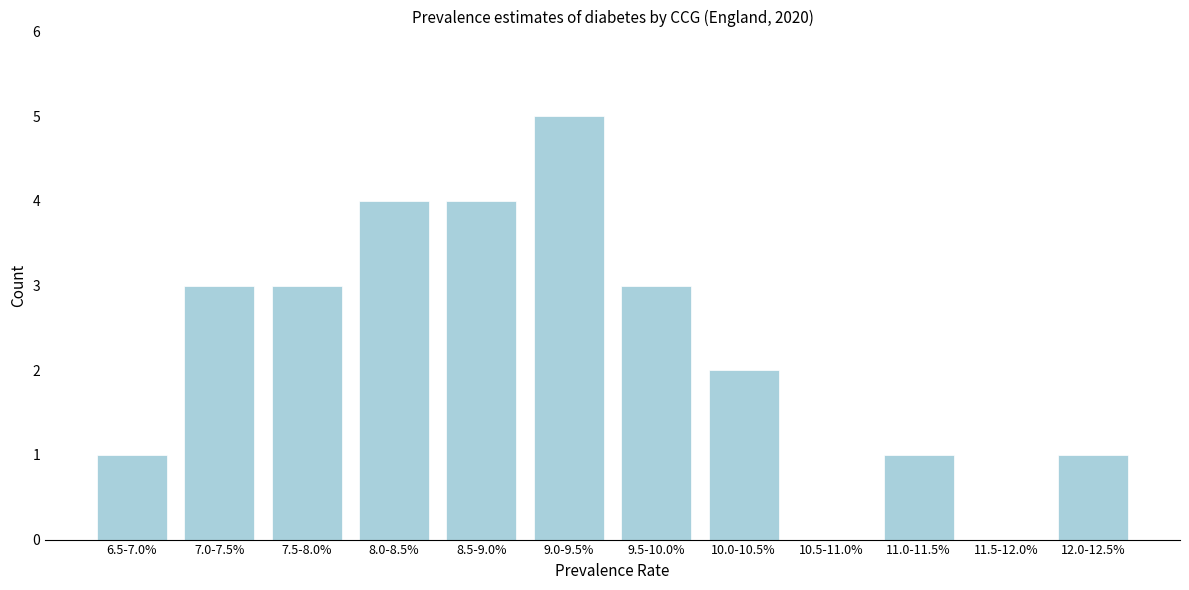

Reading left to right, what are all the values shown in this chart?

6.5-7.0%=1	7.0-7.5%=3	7.5-8.0%=3	8.0-8.5%=4	8.5-9.0%=4	9.0-9.5%=5	9.5-10.0%=3	10.0-10.5%=2	10.5-11.0%=0	11.0-11.5%=1	11.5-12.0%=0	12.0-12.5%=1